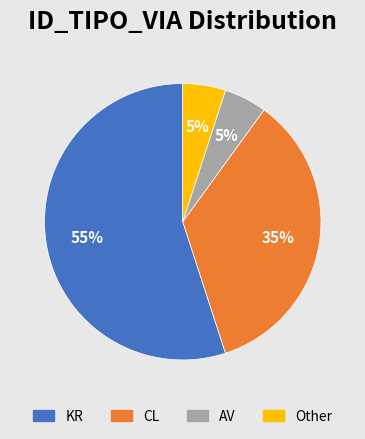

To the nearest percent, what portion does Other represent?

5%